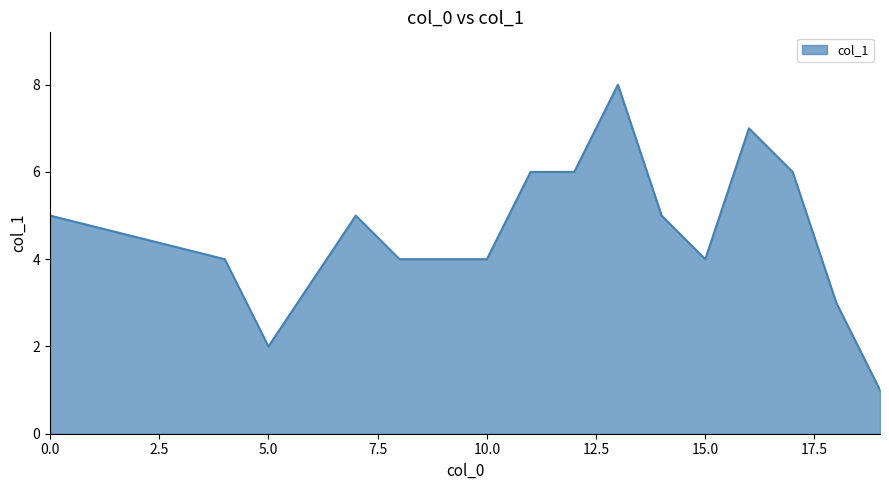

What is the greatest value displayed?

8